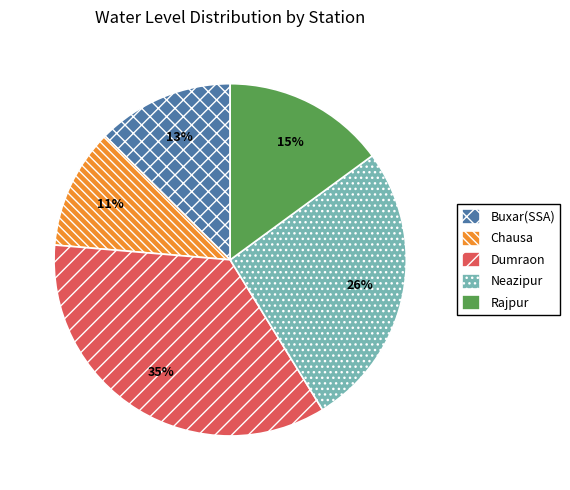

Combined, do Neazipur and Rajpur account for over 50%?

No